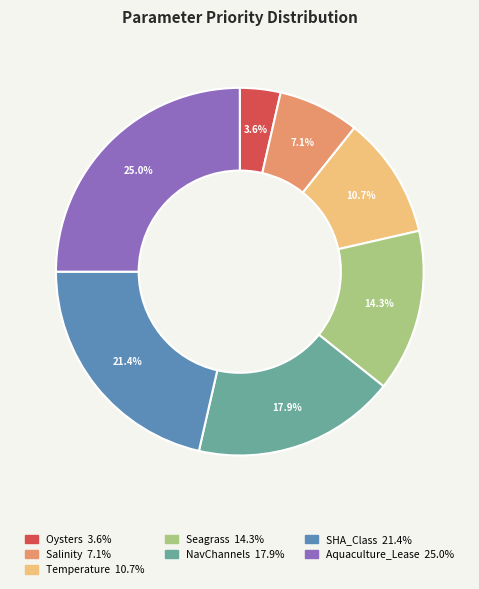

The Oysters slice represents 4% of the pie. True or false?

True